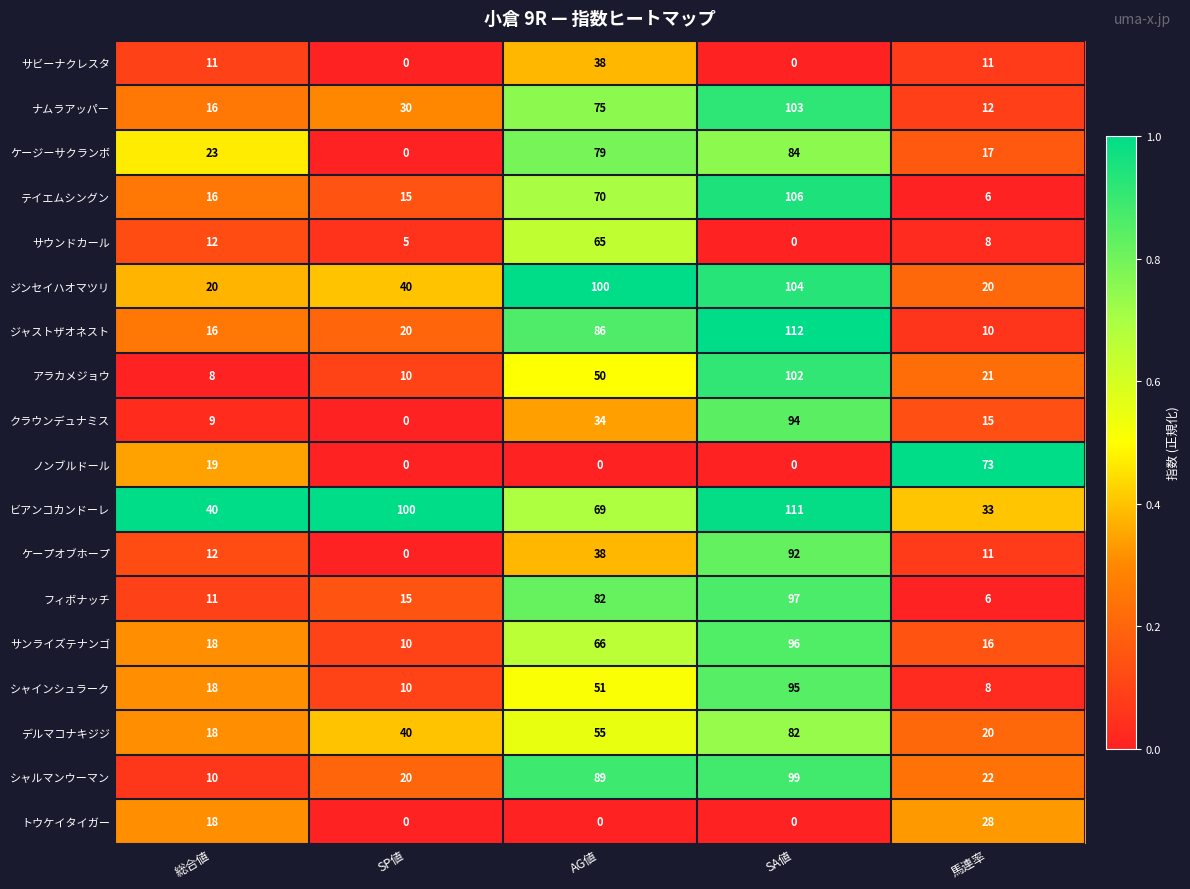

The サビーナクレスタ series shows 20 at 馬連率. True or false?

False